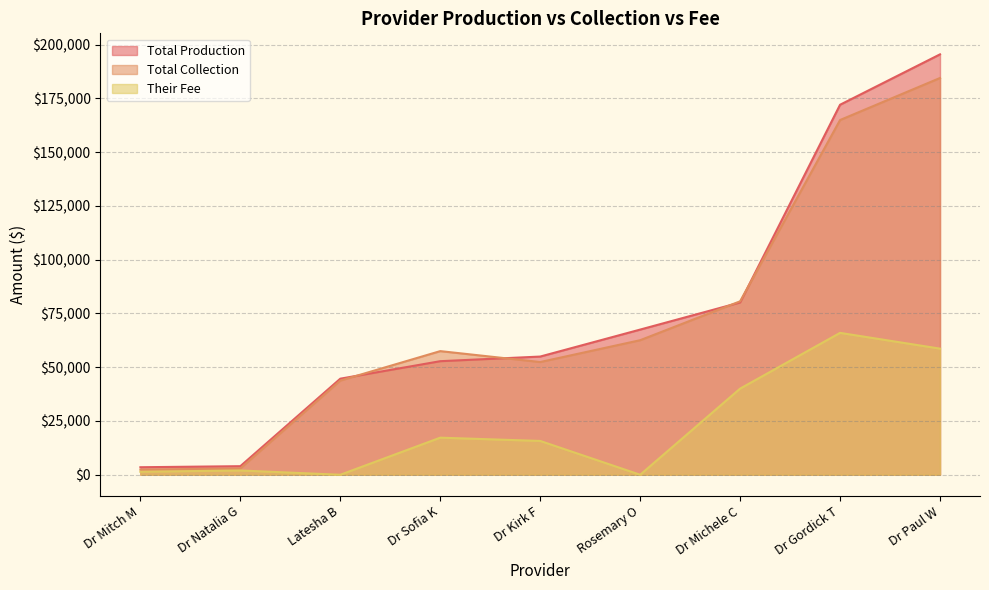

How many lines are shown in the chart?

3